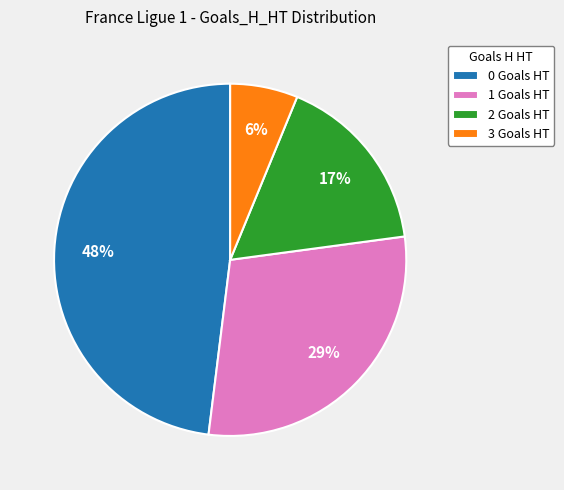

What percentage is the 2 slice, to the nearest percent?

17%